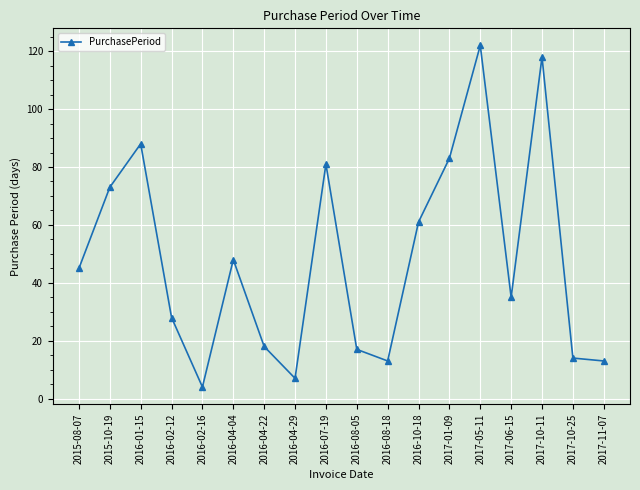

Which has a higher value, 2016-04-04 or 2016-10-18?

2016-10-18